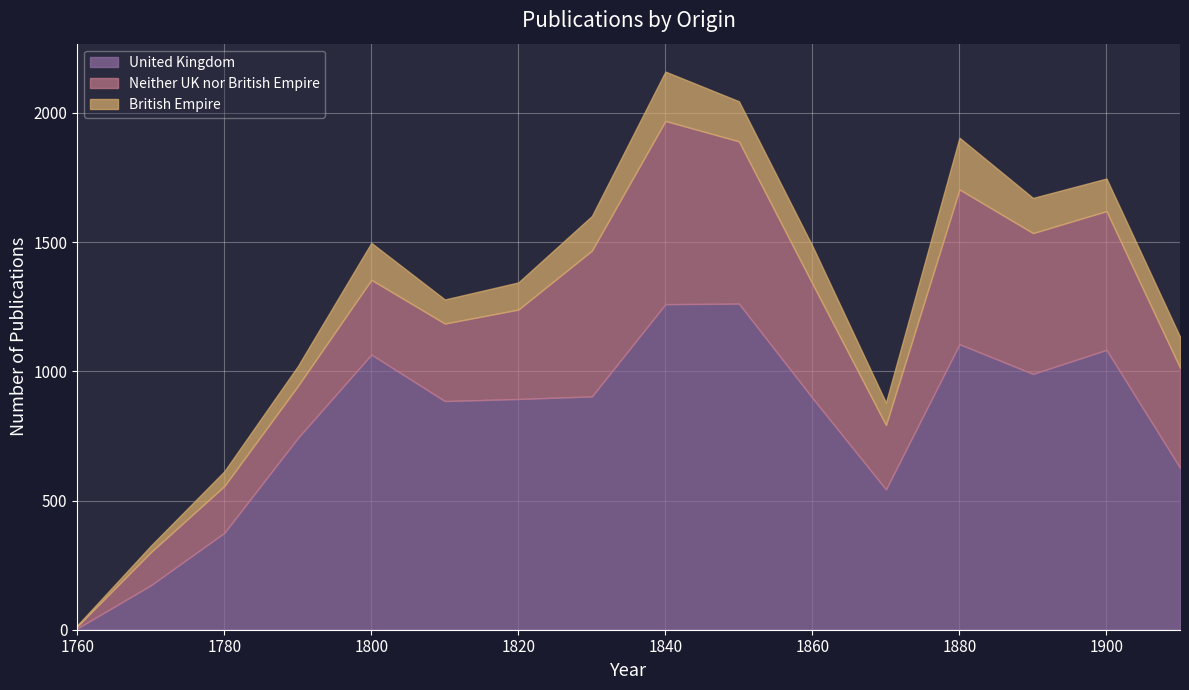

Rank the categories by Neither UK nor British Empire value from highest to lowest.

1840, 1850, 1880, 1830, 1890, 1900, 1860, 1910, 1820, 1810, 1800, 1870, 1790, 1780, 1770, 1760